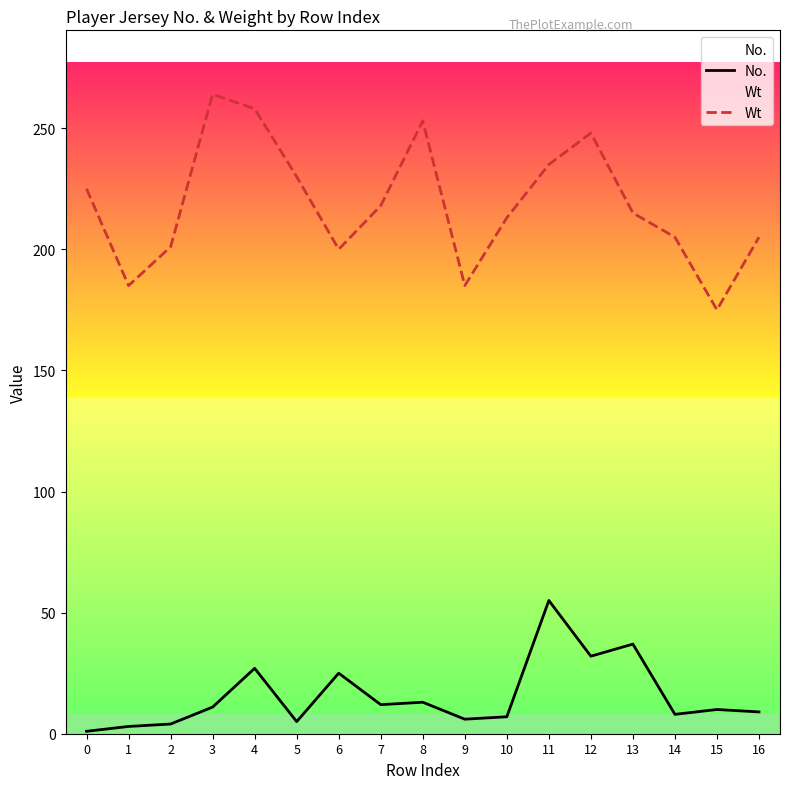

What is the average value of the Wt series?

219